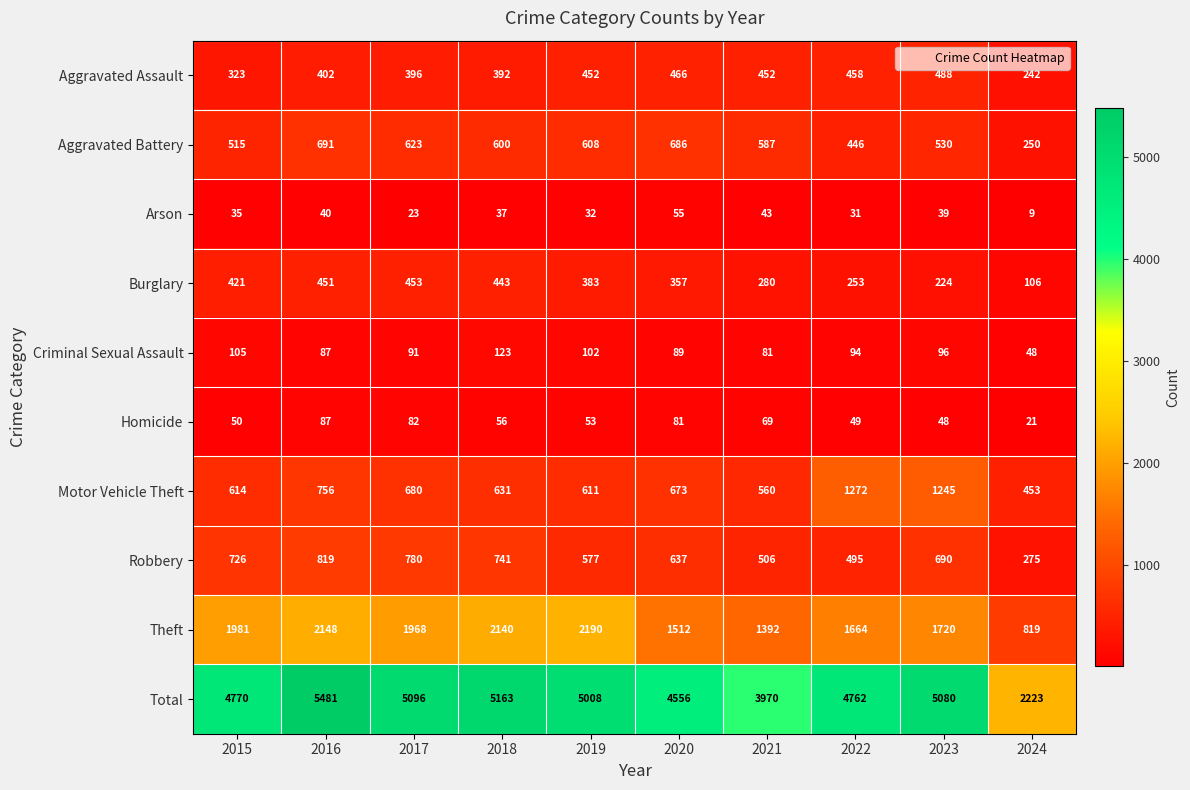

At which category is the sum across all series the highest?

2016